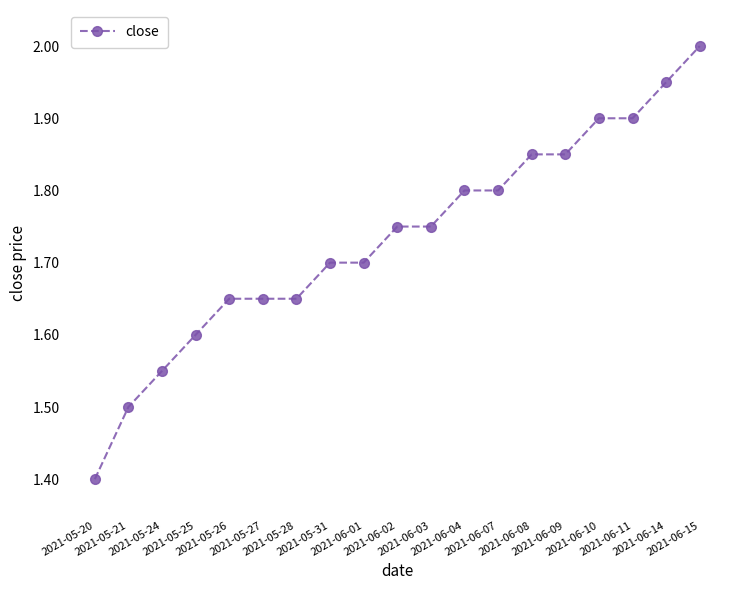

Where is the data nearest to the value 1?

2021-05-20